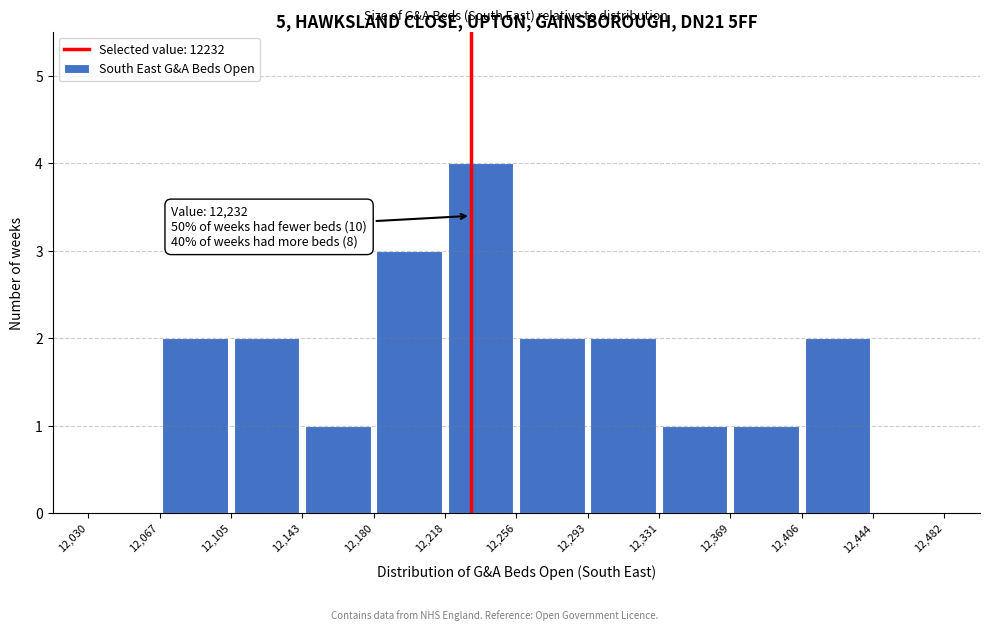

Which range on the x-axis has the tallest bar?

12,218 to 12,256